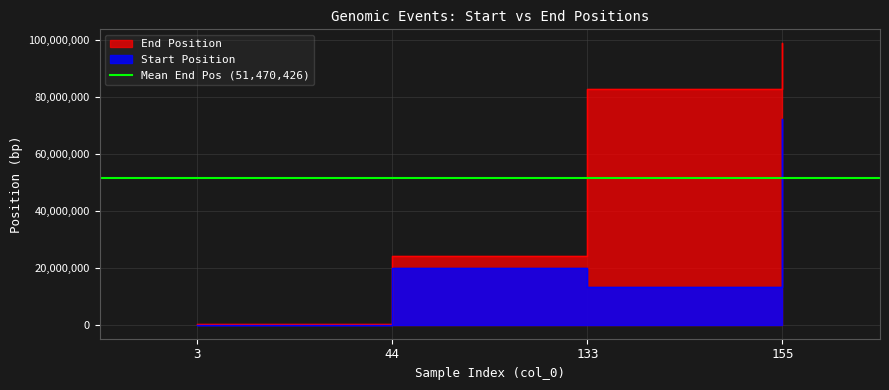

The value of Start Position at 44 is 19978408. True or false?

True